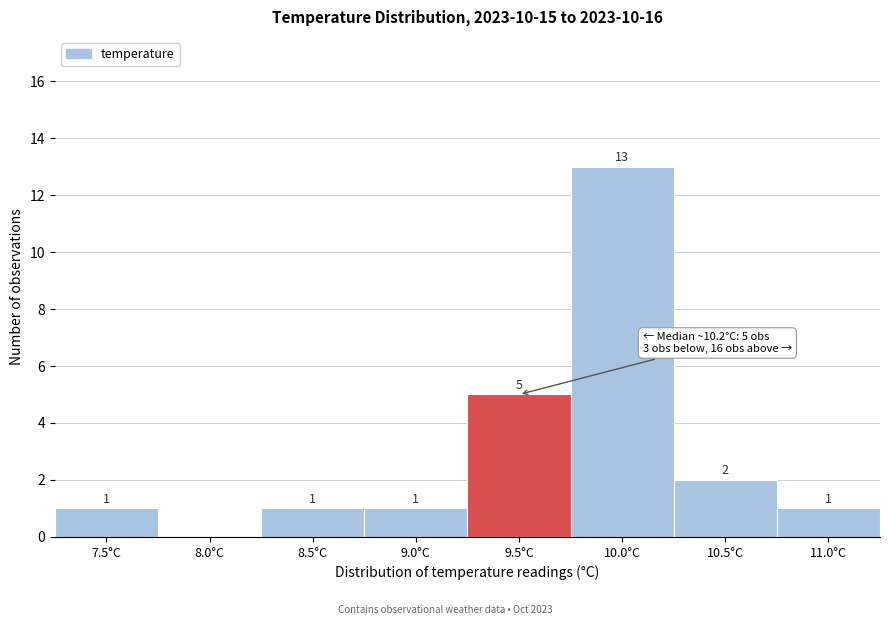

Reading left to right, what are all the values shown in this chart?

7.5°C=1	8.0°C=0	8.5°C=1	9.0°C=1	9.5°C=5	10.0°C=13	10.5°C=2	11.0°C=1